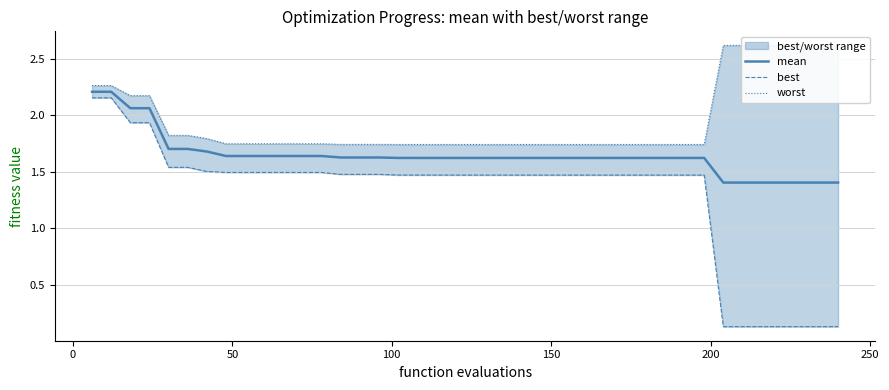

True or false: worst and mean cross at least once.

False